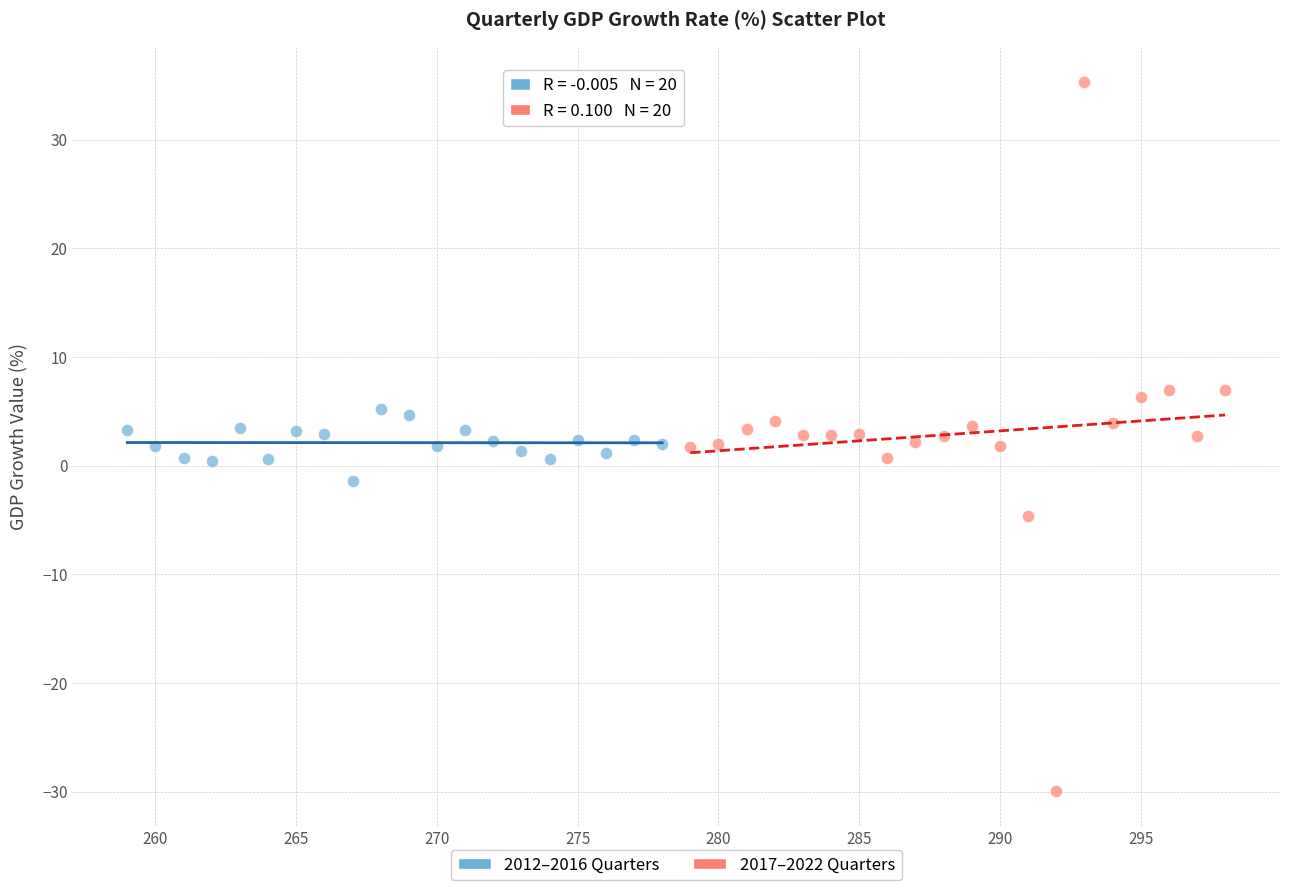

Which series reaches the maximum Y coordinate?

2017–2022 Quarters